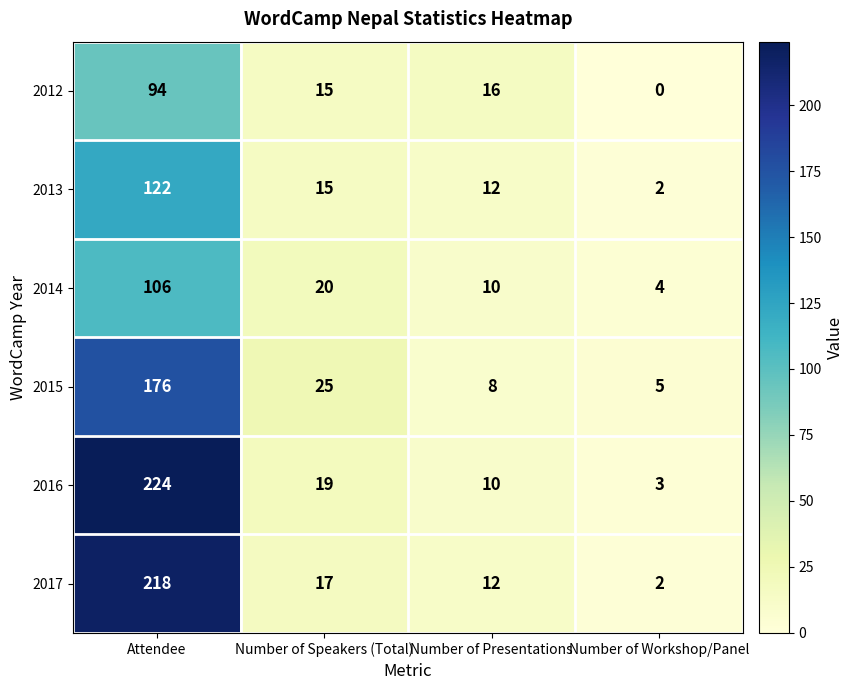

Which series has the widest spread of values?

2016